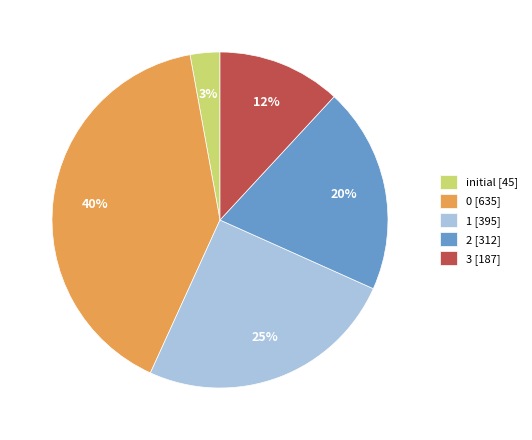

The initial [45] slice represents 9% of the pie. True or false?

False